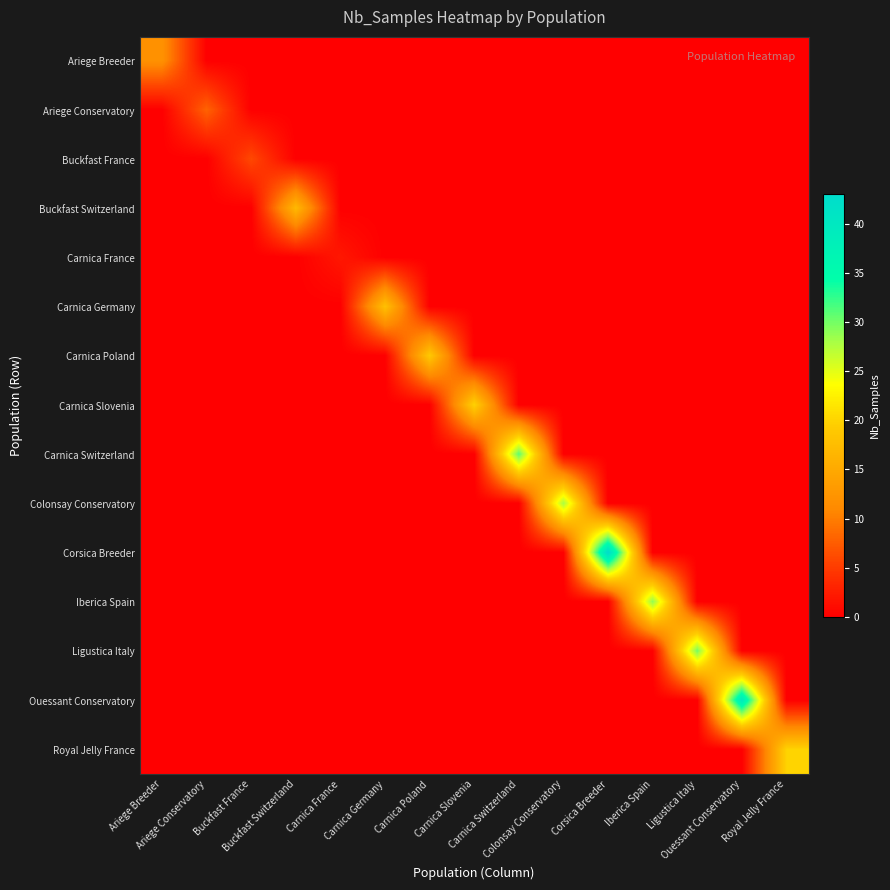

Reading right to left, what are all the values shown in this chart?

Ariege Breeder: Royal Jelly France=0	Ouessant Conservatory=0	Ligustica Italy=0	Iberica Spain=0	Corsica Breeder=0	Colonsay Conservatory=0	Carnica Switzerland=0	Carnica Slovenia=0	Carnica Poland=0	Carnica Germany=0	Carnica France=0	Buckfast Switzerland=0	Buckfast France=0	Ariege Conservatory=0	Ariege Breeder=12
Ariege Conservatory: Royal Jelly France=0	Ouessant Conservatory=0	Ligustica Italy=0	Iberica Spain=0	Corsica Breeder=0	Colonsay Conservatory=0	Carnica Switzerland=0	Carnica Slovenia=0	Carnica Poland=0	Carnica Germany=0	Carnica France=0	Buckfast Switzerland=0	Buckfast France=0	Ariege Conservatory=8	Ariege Breeder=0
Buckfast France: Royal Jelly France=0	Ouessant Conservatory=0	Ligustica Italy=0	Iberica Spain=0	Corsica Breeder=0	Colonsay Conservatory=0	Carnica Switzerland=0	Carnica Slovenia=0	Carnica Poland=0	Carnica Germany=0	Carnica France=0	Buckfast Switzerland=0	Buckfast France=6	Ariege Conservatory=0	Ariege Breeder=0
Buckfast Switzerland: Royal Jelly France=0	Ouessant Conservatory=0	Ligustica Italy=0	Iberica Spain=0	Corsica Breeder=0	Colonsay Conservatory=0	Carnica Switzerland=0	Carnica Slovenia=0	Carnica Poland=0	Carnica Germany=0	Carnica France=0	Buckfast Switzerland=17	Buckfast France=0	Ariege Conservatory=0	Ariege Breeder=0
Carnica France: Royal Jelly France=0	Ouessant Conservatory=0	Ligustica Italy=0	Iberica Spain=0	Corsica Breeder=0	Colonsay Conservatory=0	Carnica Switzerland=0	Carnica Slovenia=0	Carnica Poland=0	Carnica Germany=0	Carnica France=2	Buckfast Switzerland=0	Buckfast France=0	Ariege Conservatory=0	Ariege Breeder=0
Carnica Germany: Royal Jelly France=0	Ouessant Conservatory=0	Ligustica Italy=0	Iberica Spain=0	Corsica Breeder=0	Colonsay Conservatory=0	Carnica Switzerland=0	Carnica Slovenia=0	Carnica Poland=0	Carnica Germany=18	Carnica France=0	Buckfast Switzerland=0	Buckfast France=0	Ariege Conservatory=0	Ariege Breeder=0
Carnica Poland: Royal Jelly France=0	Ouessant Conservatory=0	Ligustica Italy=0	Iberica Spain=0	Corsica Breeder=0	Colonsay Conservatory=0	Carnica Switzerland=0	Carnica Slovenia=0	Carnica Poland=19	Carnica Germany=0	Carnica France=0	Buckfast Switzerland=0	Buckfast France=0	Ariege Conservatory=0	Ariege Breeder=0
Carnica Slovenia: Royal Jelly France=0	Ouessant Conservatory=0	Ligustica Italy=0	Iberica Spain=0	Corsica Breeder=0	Colonsay Conservatory=0	Carnica Switzerland=0	Carnica Slovenia=20	Carnica Poland=0	Carnica Germany=0	Carnica France=0	Buckfast Switzerland=0	Buckfast France=0	Ariege Conservatory=0	Ariege Breeder=0
Carnica Switzerland: Royal Jelly France=0	Ouessant Conservatory=0	Ligustica Italy=0	Iberica Spain=0	Corsica Breeder=0	Colonsay Conservatory=0	Carnica Switzerland=31	Carnica Slovenia=0	Carnica Poland=0	Carnica Germany=0	Carnica France=0	Buckfast Switzerland=0	Buckfast France=0	Ariege Conservatory=0	Ariege Breeder=0
Colonsay Conservatory: Royal Jelly France=0	Ouessant Conservatory=0	Ligustica Italy=0	Iberica Spain=0	Corsica Breeder=0	Colonsay Conservatory=28	Carnica Switzerland=0	Carnica Slovenia=0	Carnica Poland=0	Carnica Germany=0	Carnica France=0	Buckfast Switzerland=0	Buckfast France=0	Ariege Conservatory=0	Ariege Breeder=0
Corsica Breeder: Royal Jelly France=0	Ouessant Conservatory=0	Ligustica Italy=0	Iberica Spain=0	Corsica Breeder=43	Colonsay Conservatory=0	Carnica Switzerland=0	Carnica Slovenia=0	Carnica Poland=0	Carnica Germany=0	Carnica France=0	Buckfast Switzerland=0	Buckfast France=0	Ariege Conservatory=0	Ariege Breeder=0
Iberica Spain: Royal Jelly France=0	Ouessant Conservatory=0	Ligustica Italy=0	Iberica Spain=29	Corsica Breeder=0	Colonsay Conservatory=0	Carnica Switzerland=0	Carnica Slovenia=0	Carnica Poland=0	Carnica Germany=0	Carnica France=0	Buckfast Switzerland=0	Buckfast France=0	Ariege Conservatory=0	Ariege Breeder=0
Ligustica Italy: Royal Jelly France=0	Ouessant Conservatory=0	Ligustica Italy=30	Iberica Spain=0	Corsica Breeder=0	Colonsay Conservatory=0	Carnica Switzerland=0	Carnica Slovenia=0	Carnica Poland=0	Carnica Germany=0	Carnica France=0	Buckfast Switzerland=0	Buckfast France=0	Ariege Conservatory=0	Ariege Breeder=0
Ouessant Conservatory: Royal Jelly France=0	Ouessant Conservatory=40	Ligustica Italy=0	Iberica Spain=0	Corsica Breeder=0	Colonsay Conservatory=0	Carnica Switzerland=0	Carnica Slovenia=0	Carnica Poland=0	Carnica Germany=0	Carnica France=0	Buckfast Switzerland=0	Buckfast France=0	Ariege Conservatory=0	Ariege Breeder=0
Royal Jelly France: Royal Jelly France=20	Ouessant Conservatory=0	Ligustica Italy=0	Iberica Spain=0	Corsica Breeder=0	Colonsay Conservatory=0	Carnica Switzerland=0	Carnica Slovenia=0	Carnica Poland=0	Carnica Germany=0	Carnica France=0	Buckfast Switzerland=0	Buckfast France=0	Ariege Conservatory=0	Ariege Breeder=0